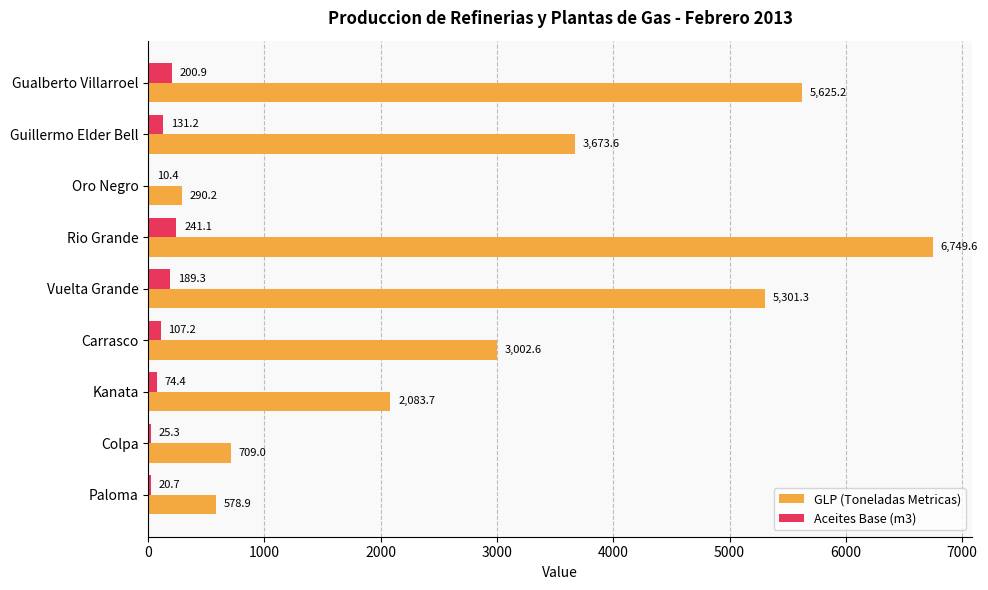

Where is Aceites Base (m3) nearest to the value 125?

Guillermo Elder Bell